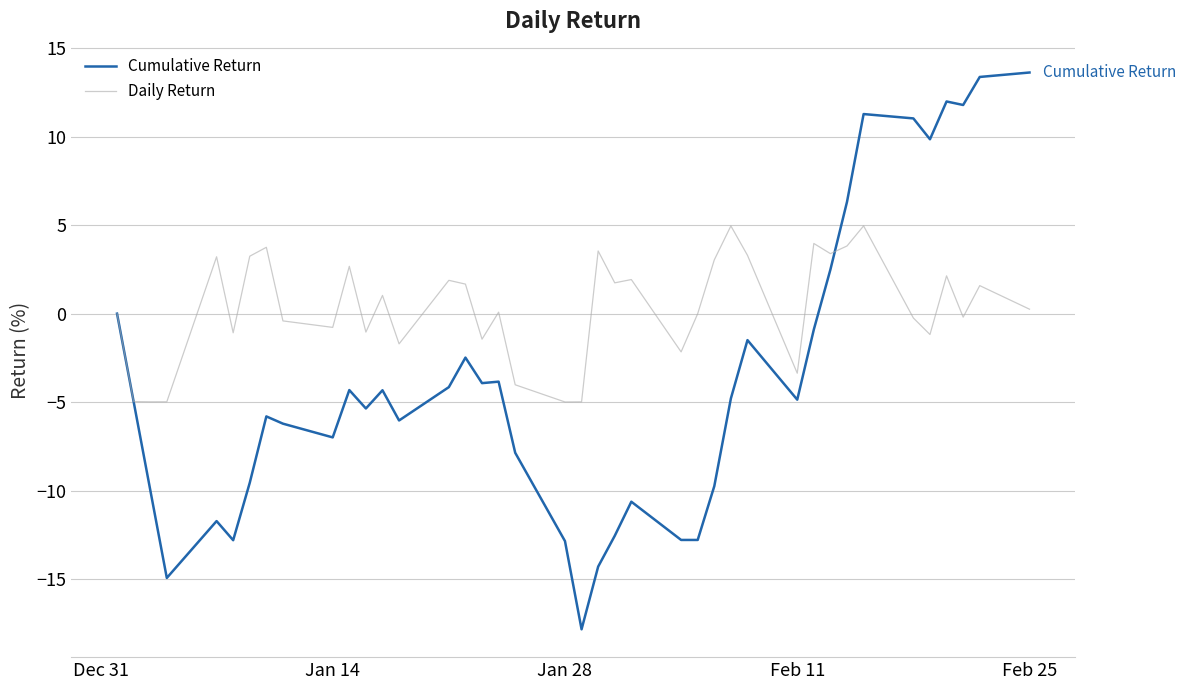

Which series has the largest total across all categories?

Daily Return